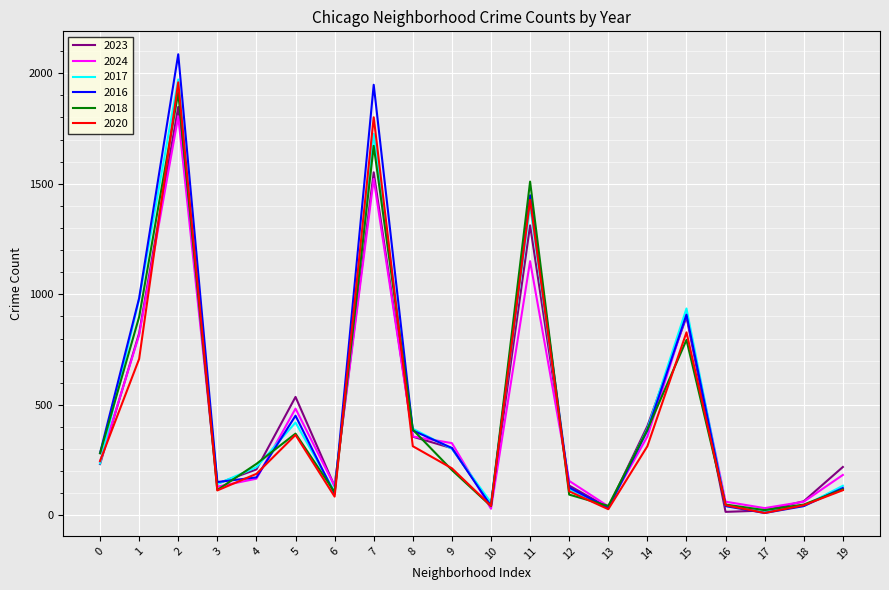

At which category is the sum across all series the highest?

2